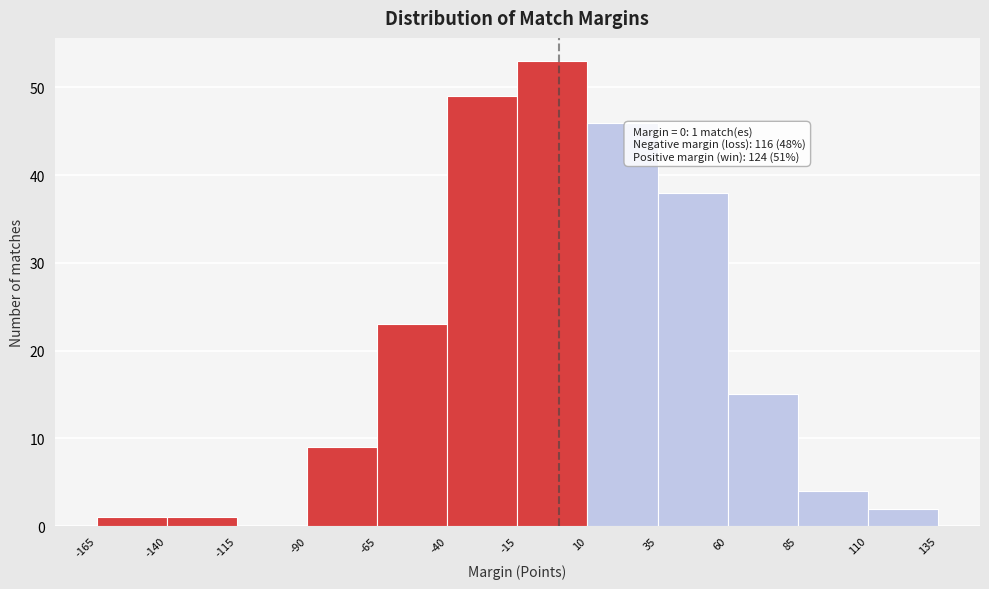

Over which range of the x-axis is the bar tallest?

-15 to 10